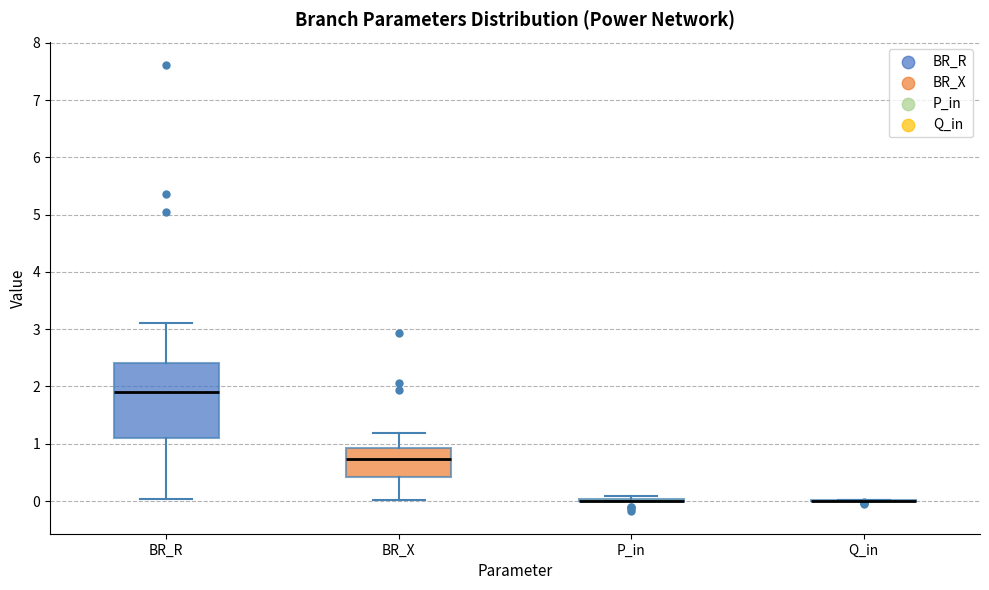

Reading left to right, read every box against the y-axis: the position of its median line, the range the box covers, and the ends of its whiskers. The values are not printed on the chart, so give them approximately, as read against the axis.

BR_R: median 1.9, box 1.1 to 2.4, whiskers 0.0 to 3.1
BR_X: median 0.7, box 0.4 to 0.9, whiskers 0.0 to 1.2
P_in: box collapsed to a line at 0.0, whiskers 0.0 to 0.1
Q_in: box collapsed to a line at 0.0, whiskers 0.0 to 0.0